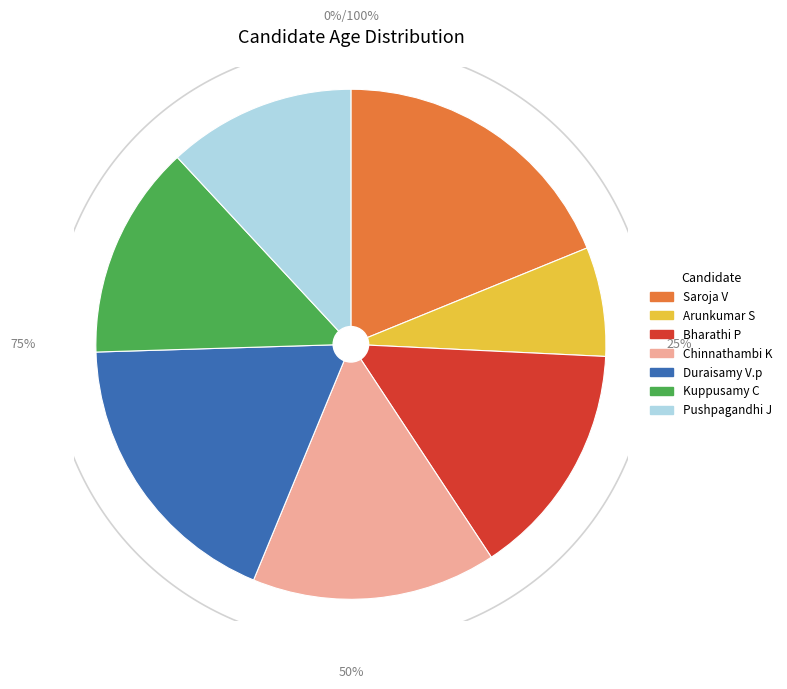

What is the total percentage of Arunkumar S and Chinnathambi K?

22.4%